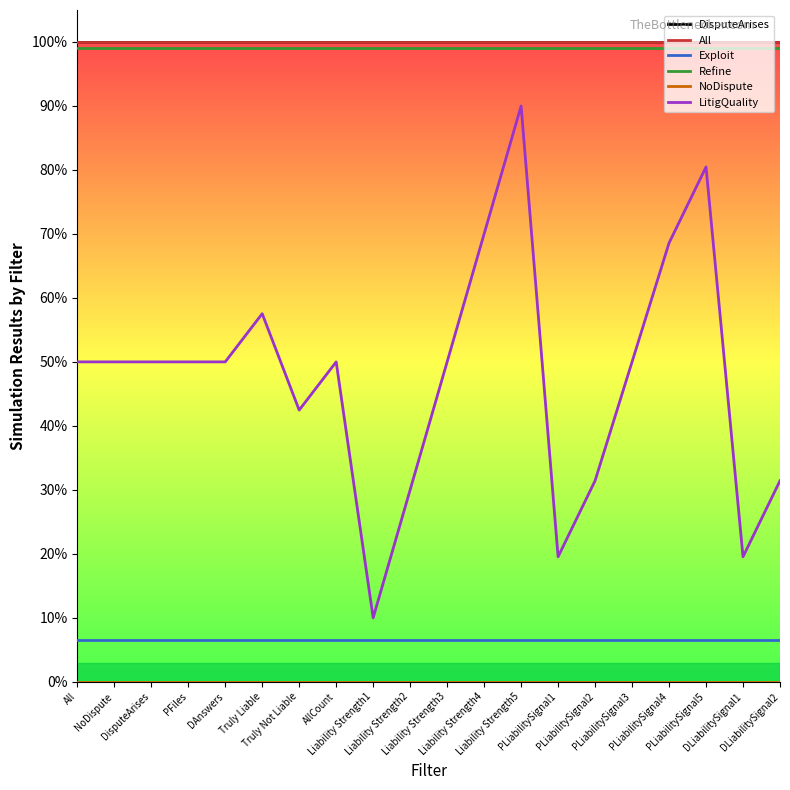

Does the chart have visible grid lines?

No